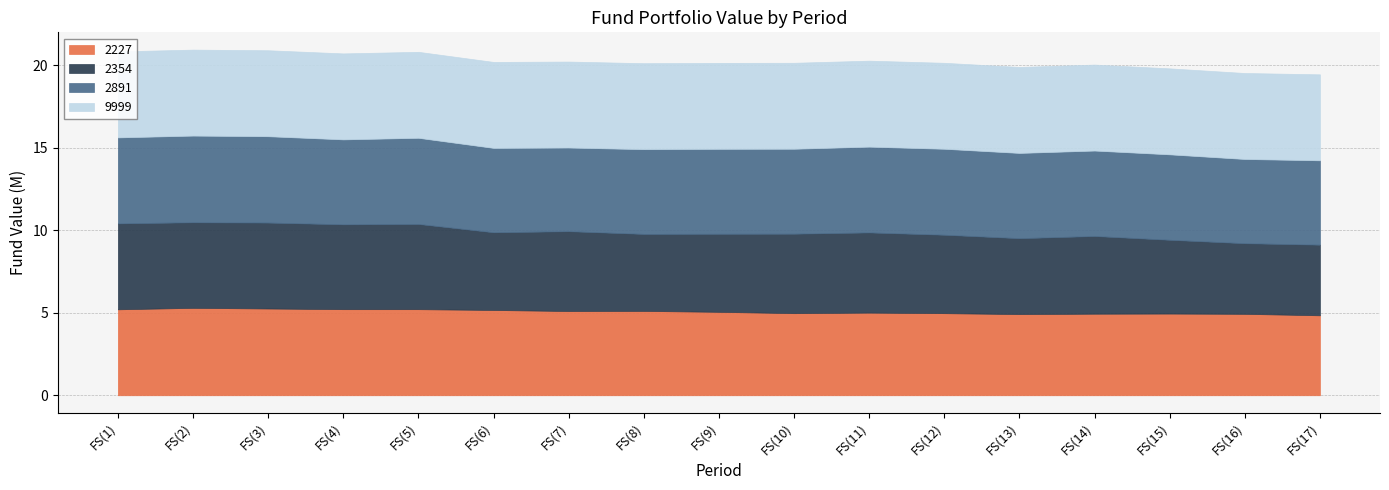

What is the difference between the second highest and minimum values in the 2354 series?

927080